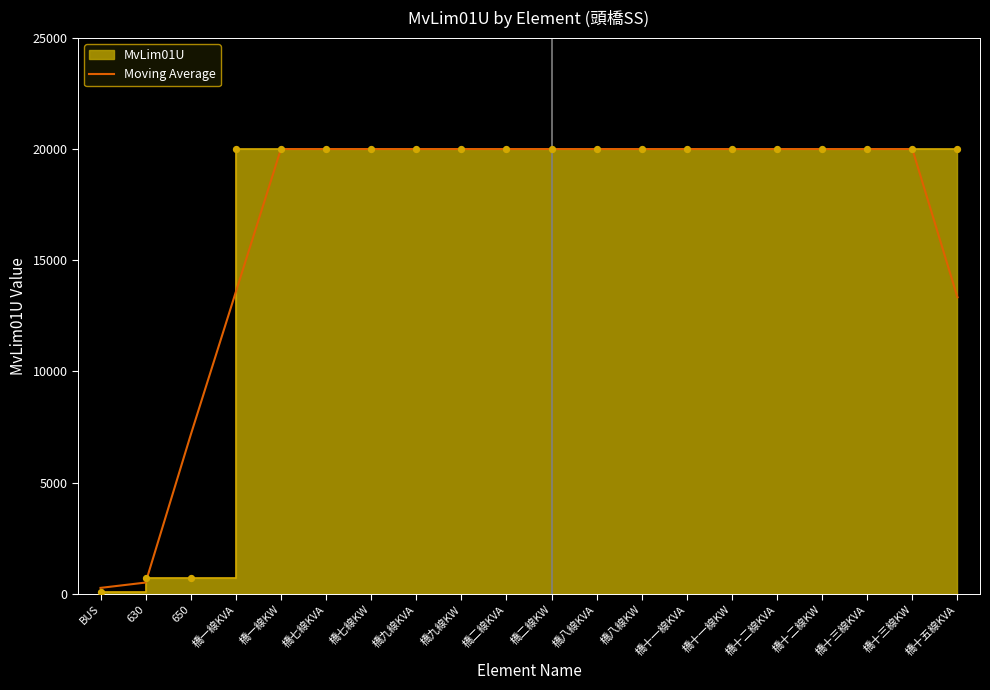

Which has a higher value, 橋十一線KW or 橋二線KVA?

橋十一線KW